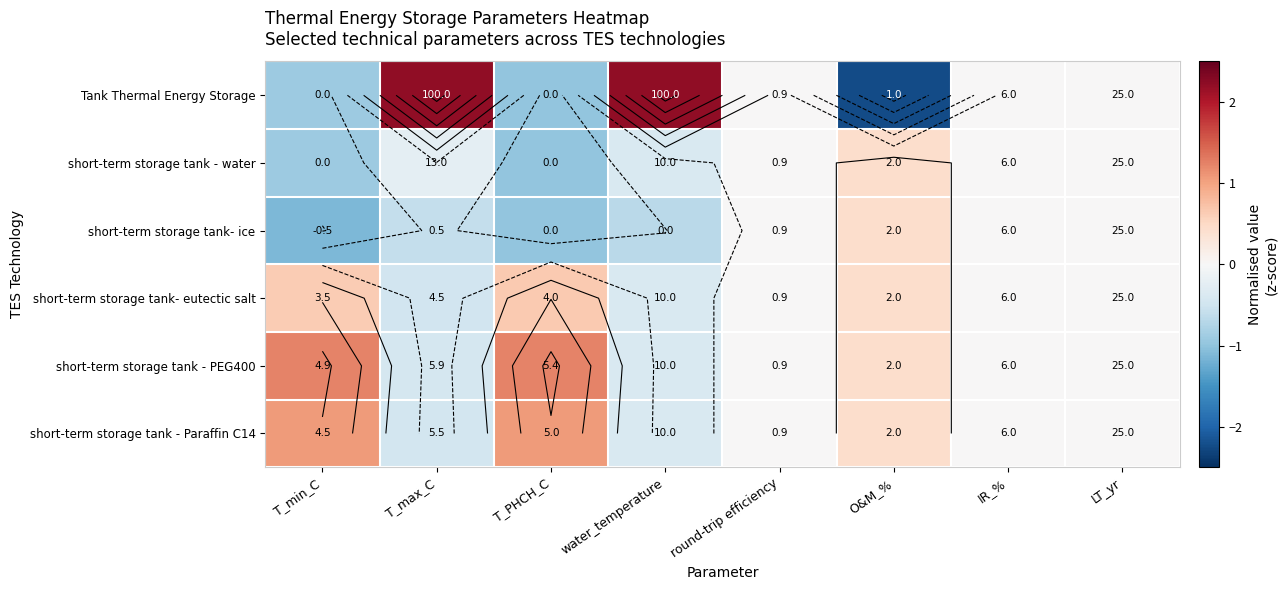

What is the minimum value shown in the chart?

-2.2